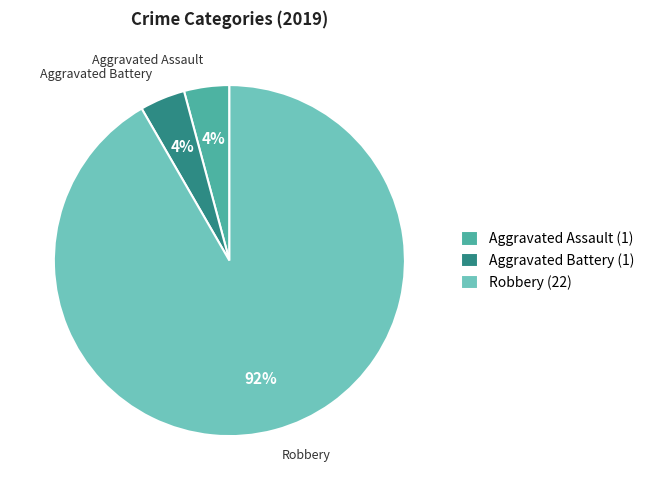

Is there a majority slice in this chart?

Yes